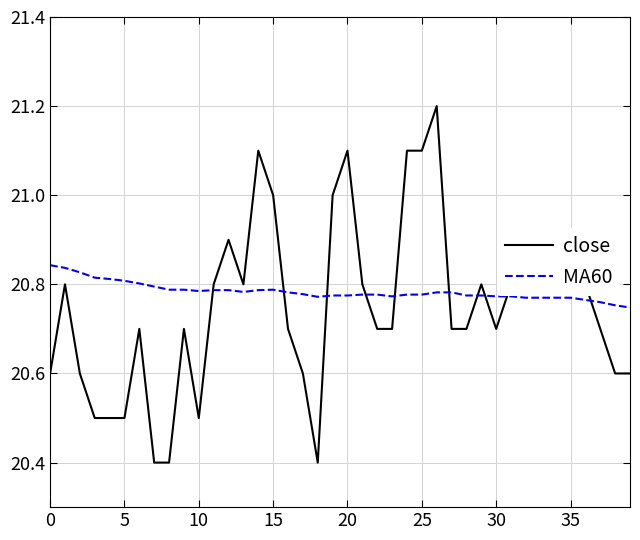

What is the maximum value for close?

21.2